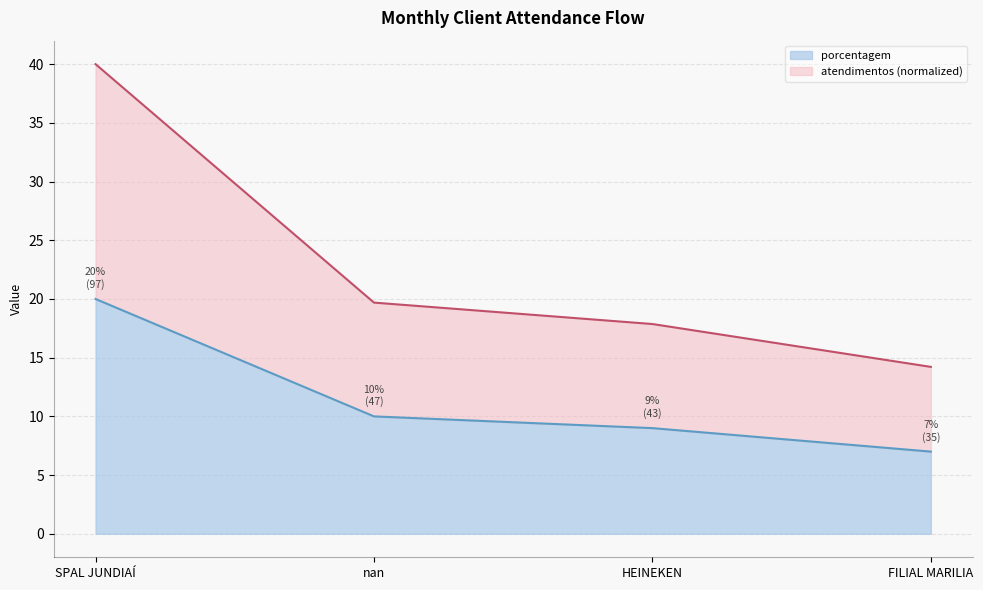

The chart shows a value of 13 at FILIAL MARILIA. True or false?

False